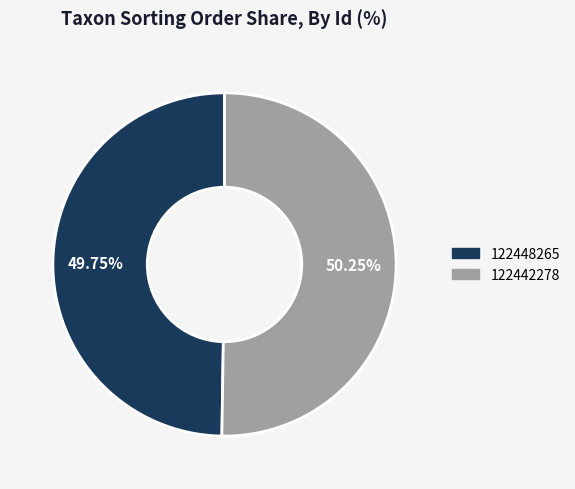

True or false: 122448265 accounts for 55% of the total.

False